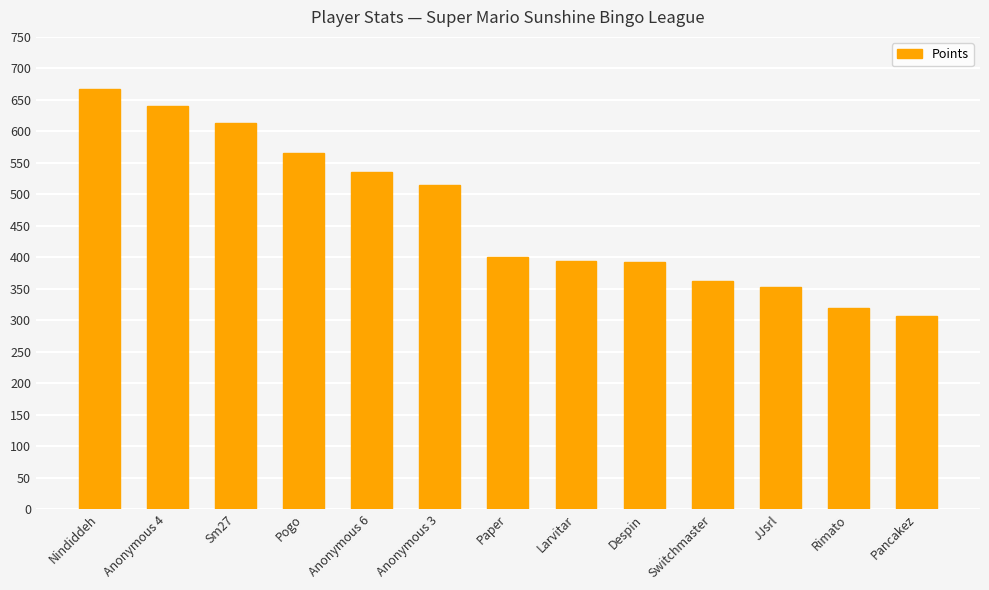

What is the difference between the values at Larvitar and Pogo?

172